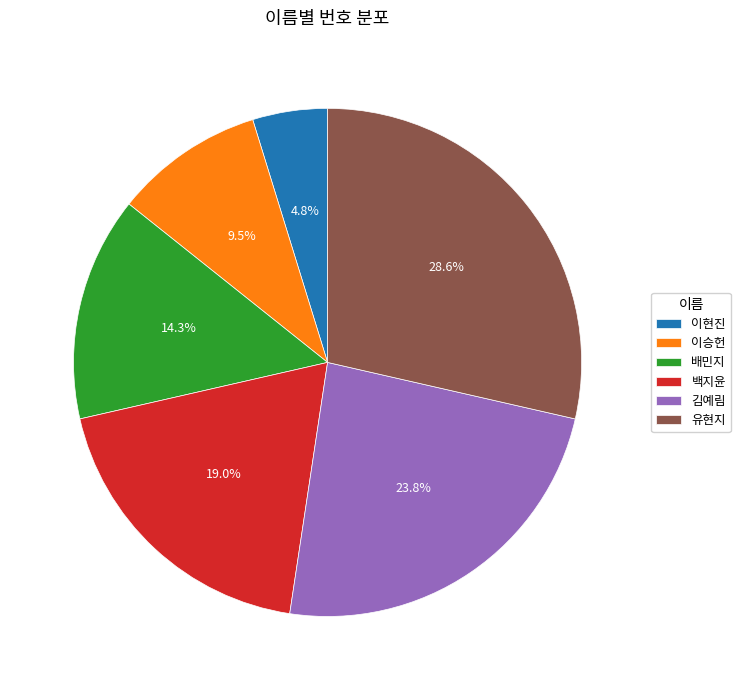

What portion of the pie excludes 유현지?

71.4%